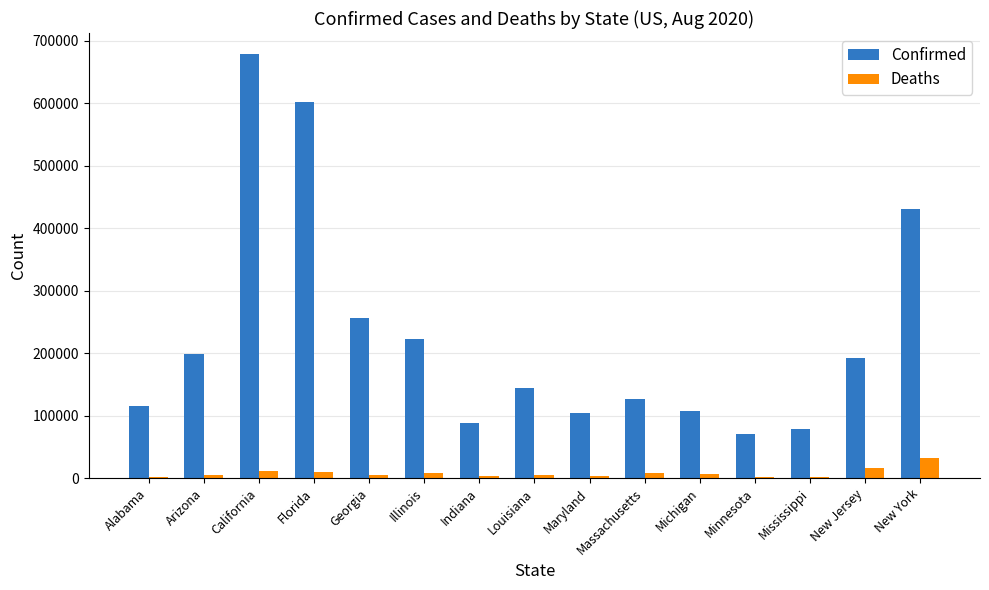

Where does the Deaths series first go above 5156?

California